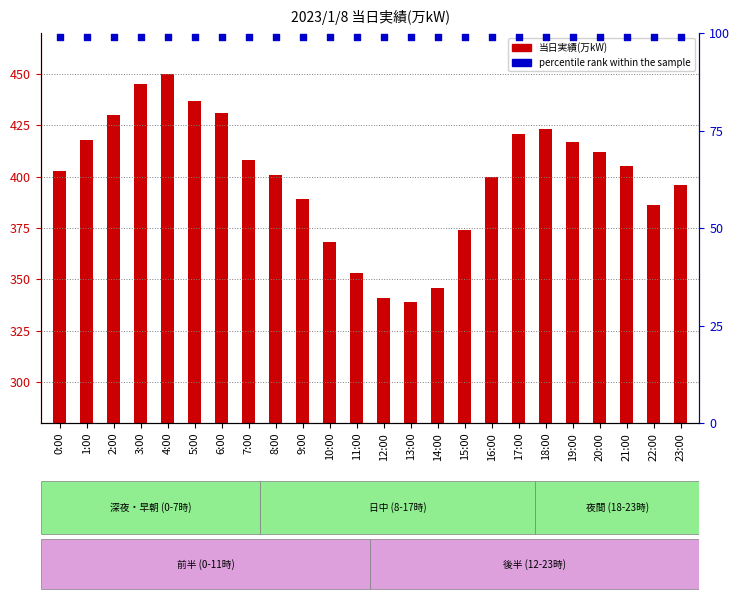

What are all the series names shown in the legend?

当日実績(万kW), percentile rank within the sample